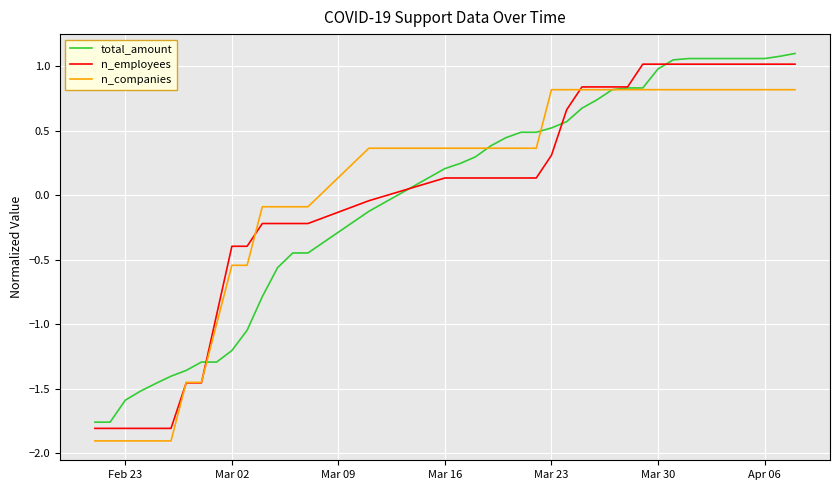

What is the smallest value displayed?

-1.9